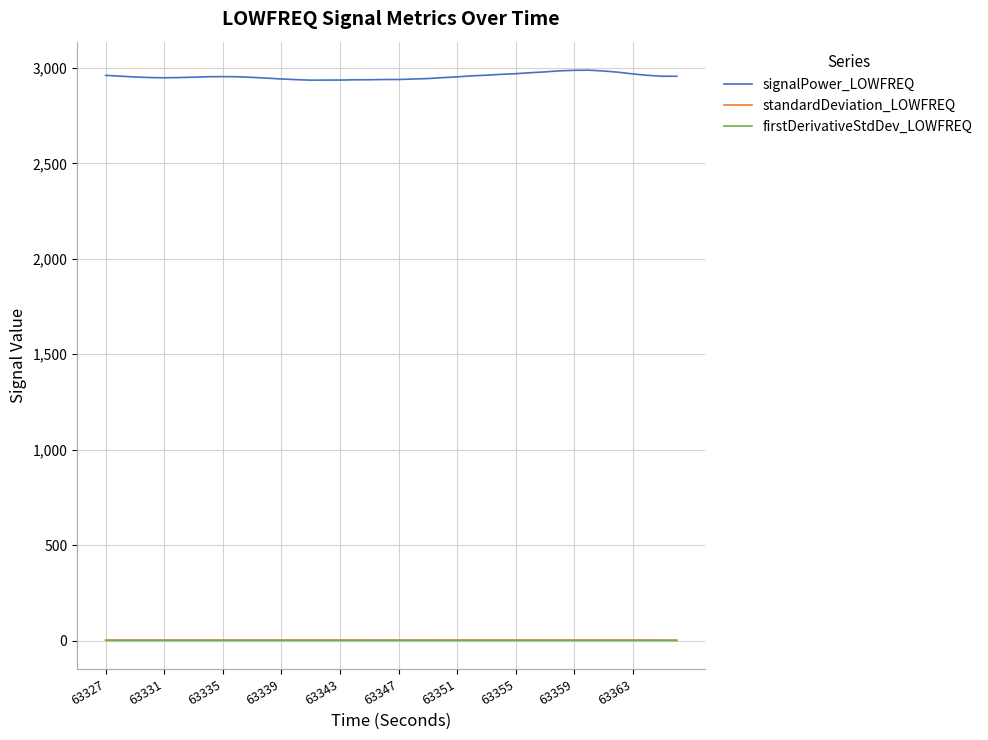

Which series has the largest range (max minus min)?

signalPower_LOWFREQ